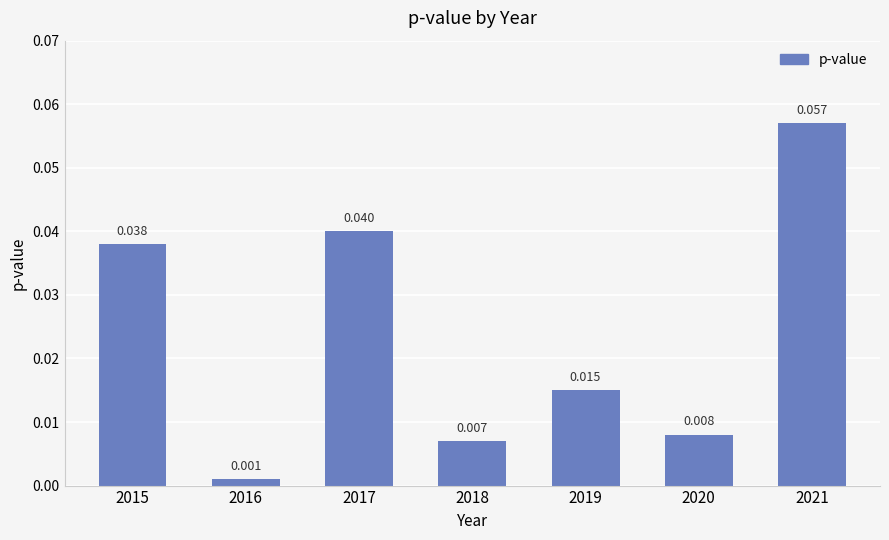

The value at 2017 is 0.0. True or false?

False